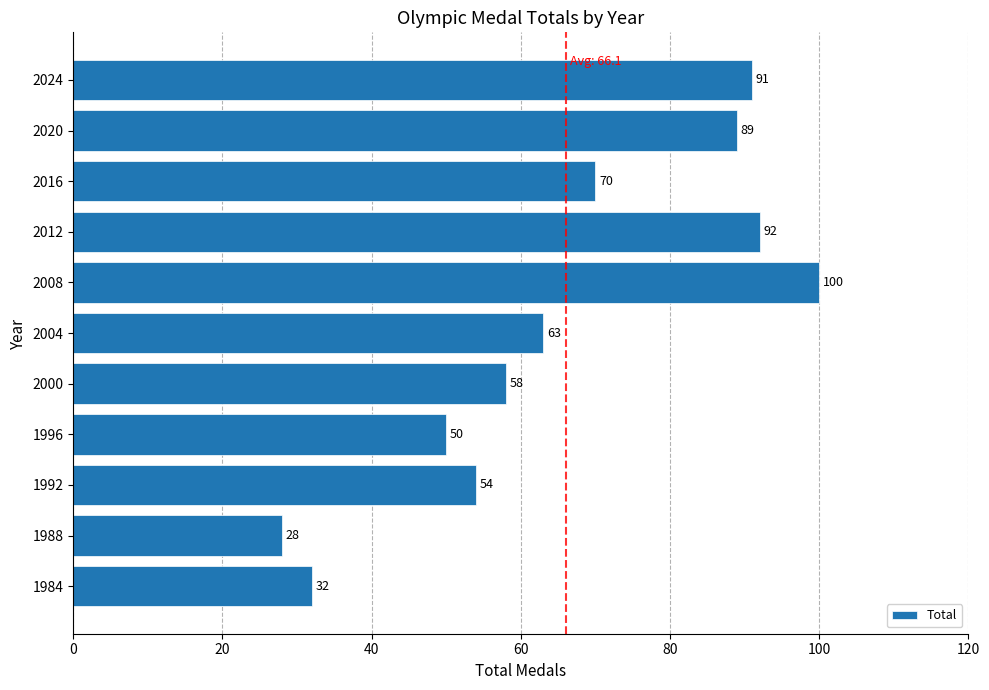

Reading bottom to top, what are all the values shown in this chart?

1984=32	1988=28	1992=54	1996=50	2000=58	2004=63	2008=100	2012=92	2016=70	2020=89	2024=91